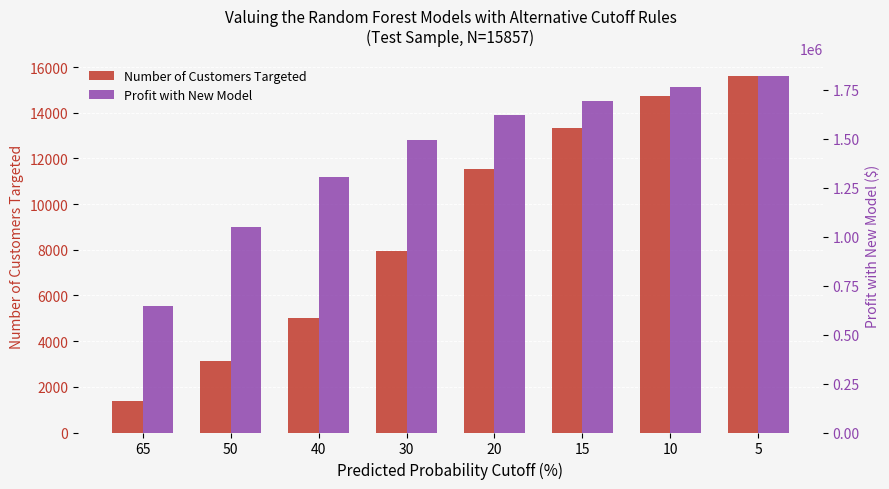

The value of Number of Customers Targeted at 15 is 13335.0. True or false?

True